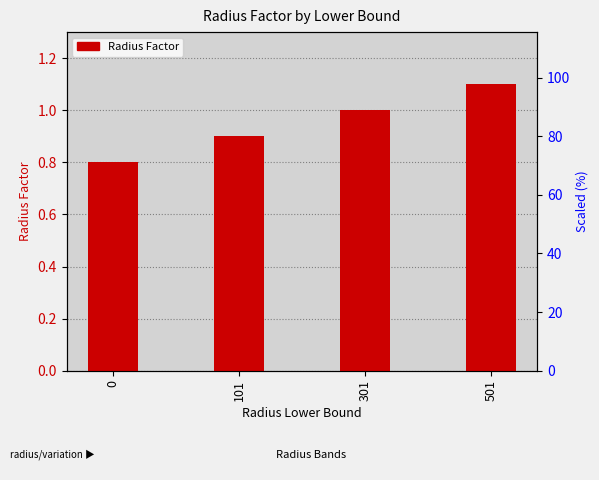

Between 301 and 101, which is larger?

301